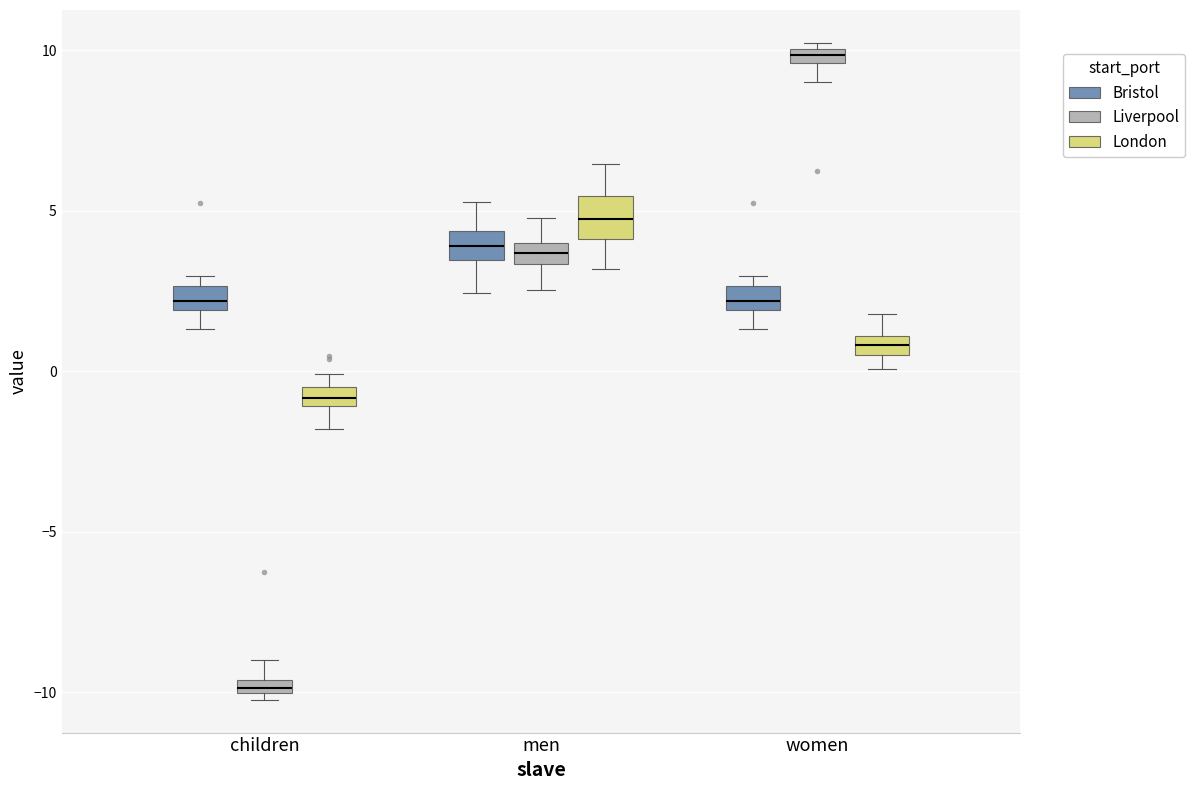

Which box's median line is the lowest?

children (Liverpool)